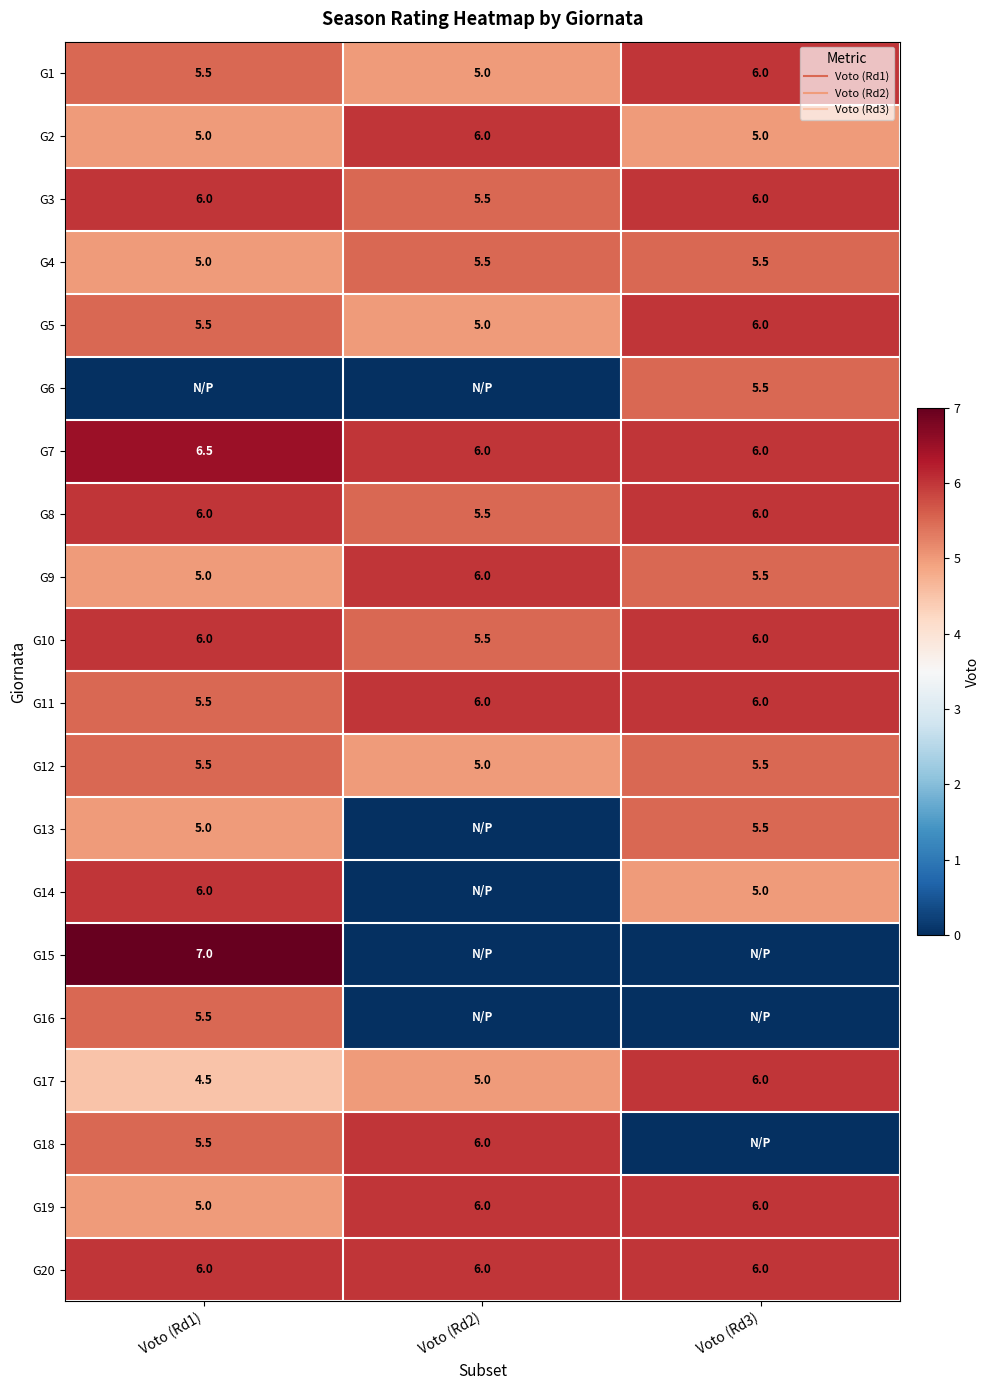

What is the difference between the G7 values at Voto (Rd3) and Voto (Rd1)?

0.5